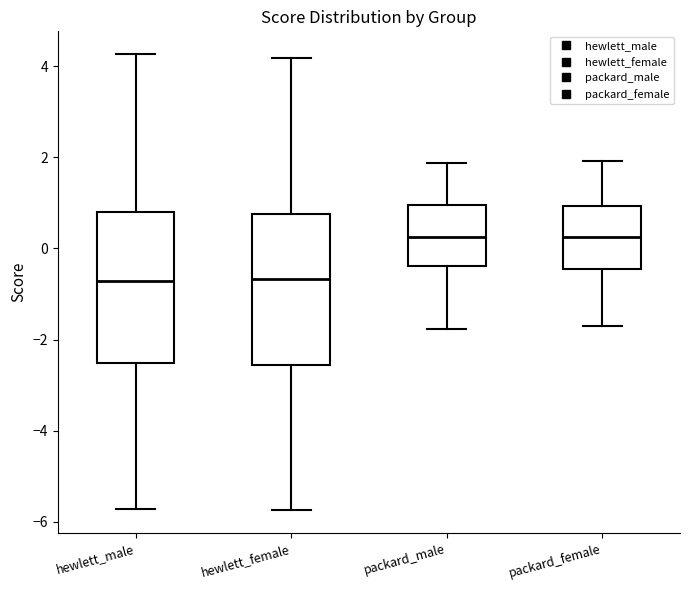

Reading left to right, transcribe this box plot: for each box, give where its median line is, the range the box spans, and where its two whiskers end, as read against the y-axis. The values are not printed on the chart, so give them approximately, as read against the axis.

hewlett_male: median -0.8, box -2.6 to 0.8, whiskers -5.8 to 4.2
hewlett_female: median -0.6, box -2.6 to 0.8, whiskers -5.8 to 4.2
packard_male: median 0.2, box -0.4 to 1.0, whiskers -1.8 to 1.8
packard_female: median 0.2, box -0.4 to 1.0, whiskers -1.8 to 2.0